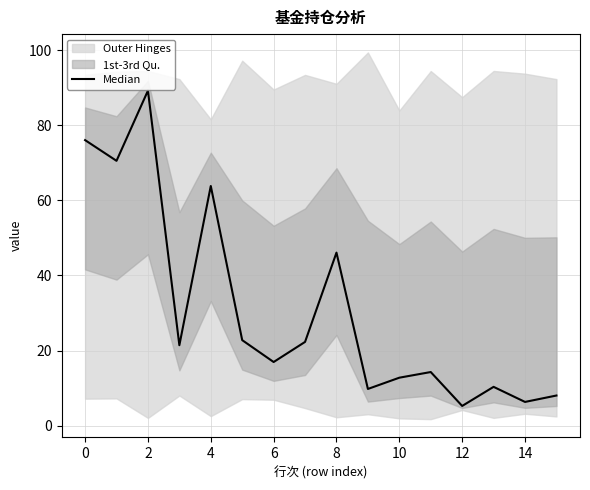

Count the number of categories in the chart.

16